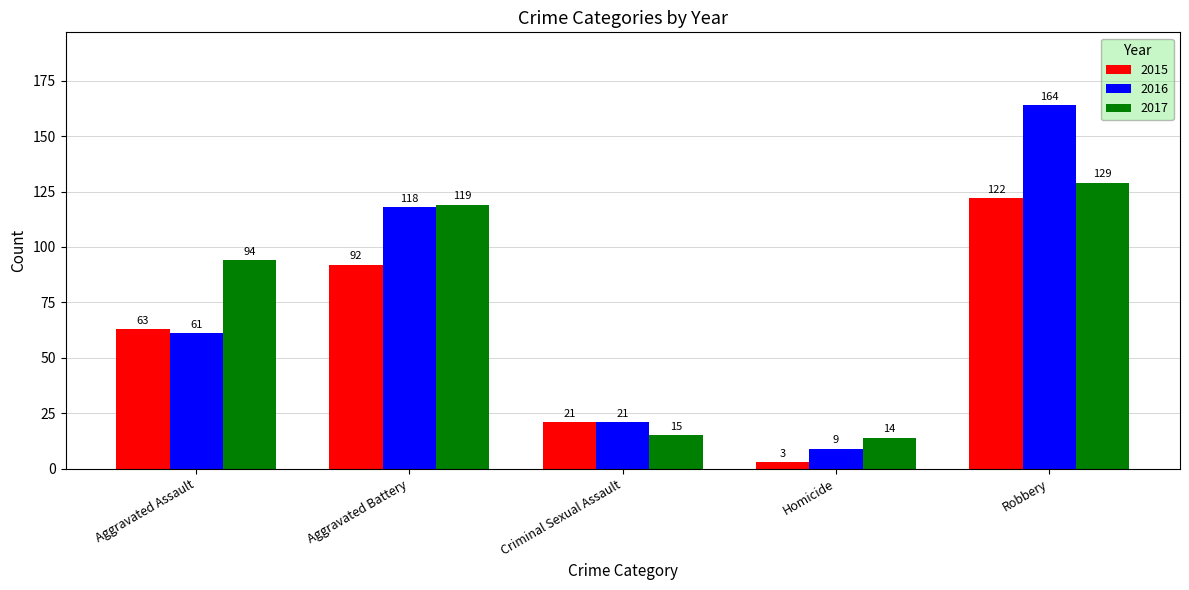

Which series changed the most between Homicide and Robbery?

2016